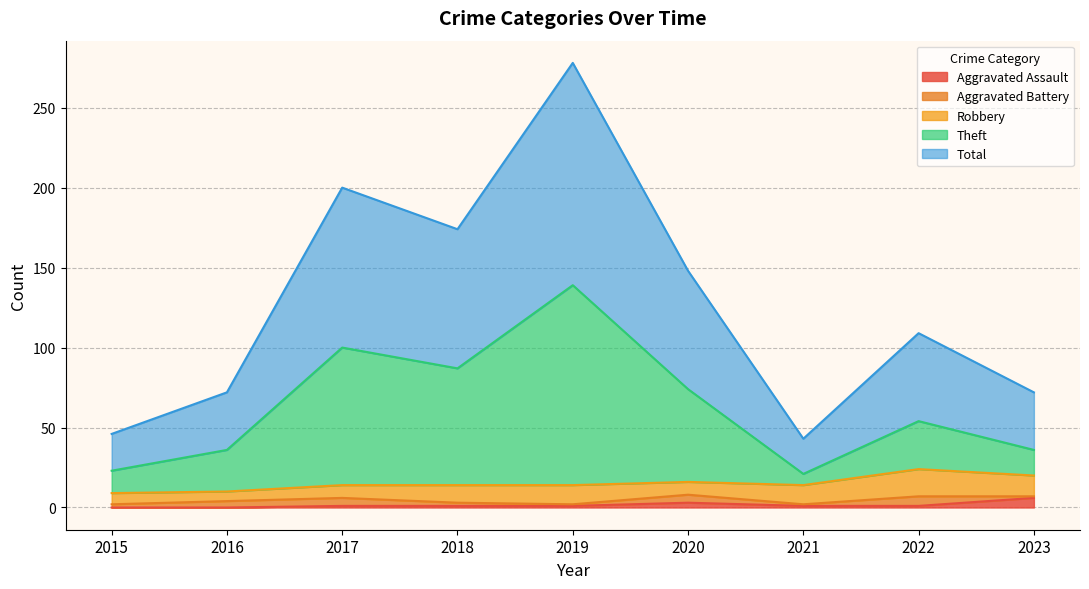

What are all the series names shown in the legend?

Aggravated Assault, Aggravated Battery, Robbery, Theft, Total